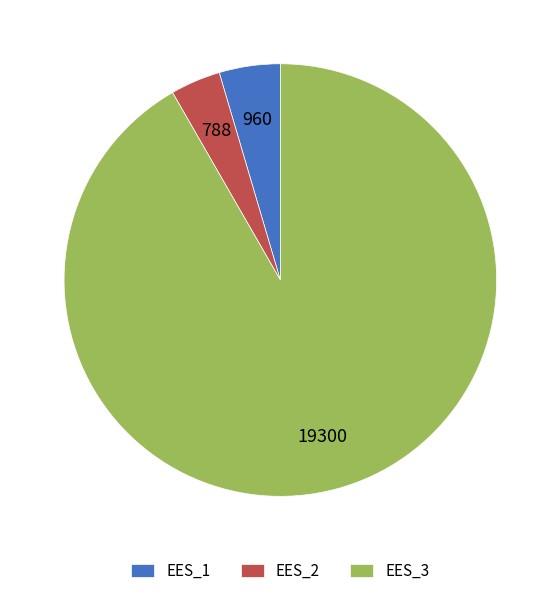

Is it true that EES_1 is 5% of the pie?

True